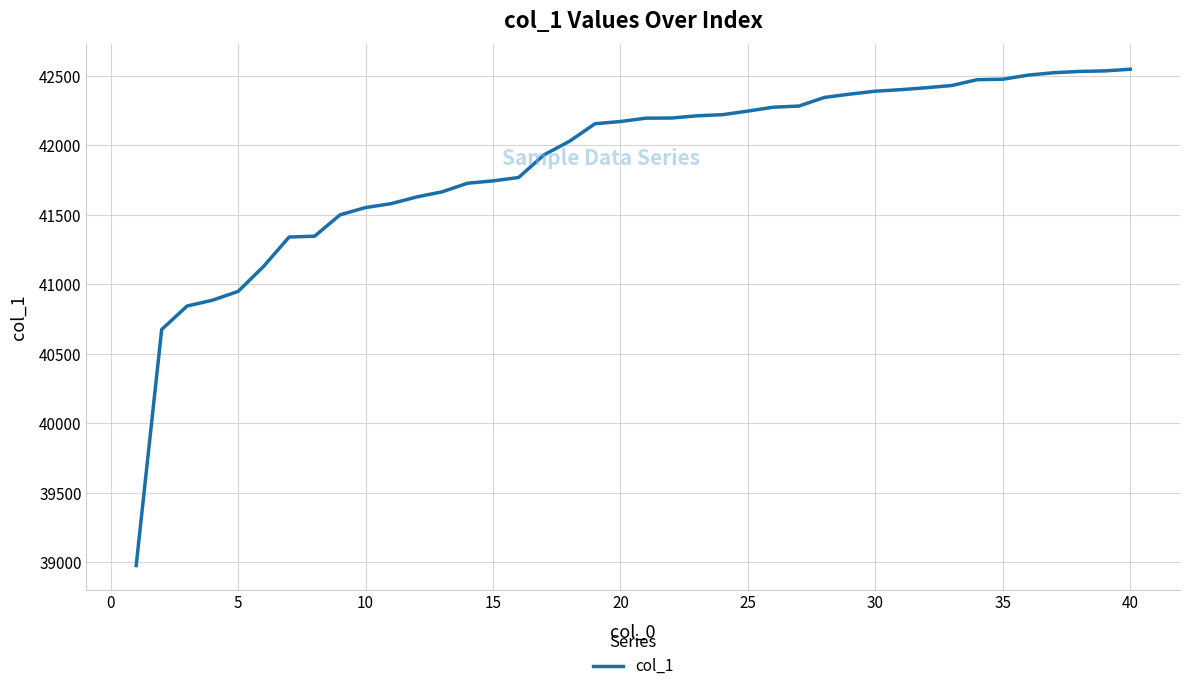

What is the difference between the maximum and minimum values?

3570